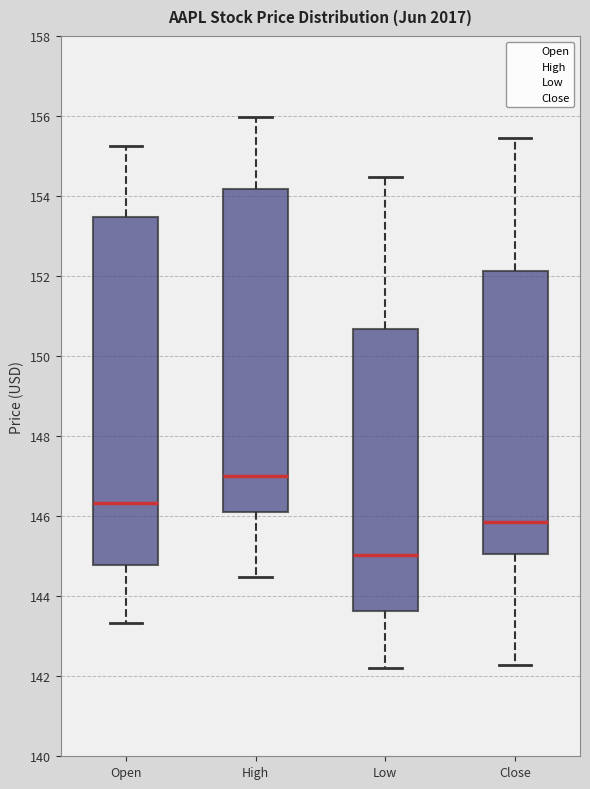

Reading left to right, transcribe this box plot: for each box, give where its median line is, the range the box spans, and where its two whiskers end, as read against the y-axis. The values are not printed on the chart, so give them approximately, as read against the axis.

Open: median 146.4, box 144.8 to 153.4, whiskers 143.4 to 155.2
High: median 147.0, box 146.0 to 154.2, whiskers 144.4 to 156.0
Low: median 145.0, box 143.6 to 150.6, whiskers 142.2 to 154.4
Close: median 145.8, box 145.0 to 152.2, whiskers 142.2 to 155.4